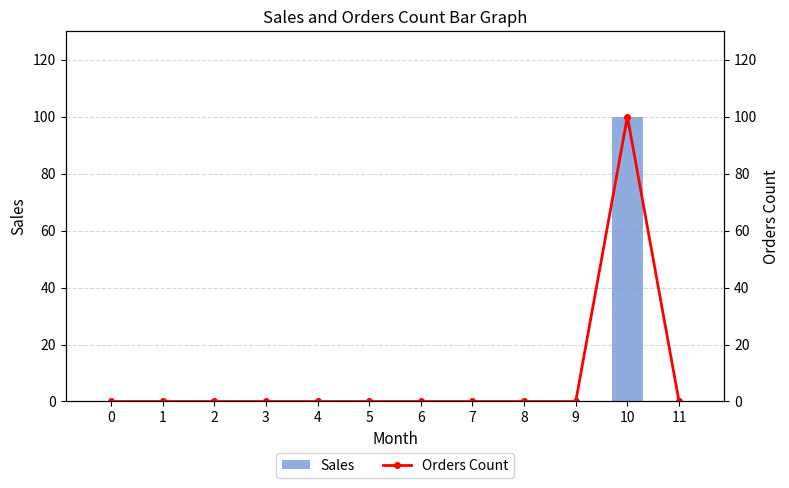

What is the average value of the Sales series?

8